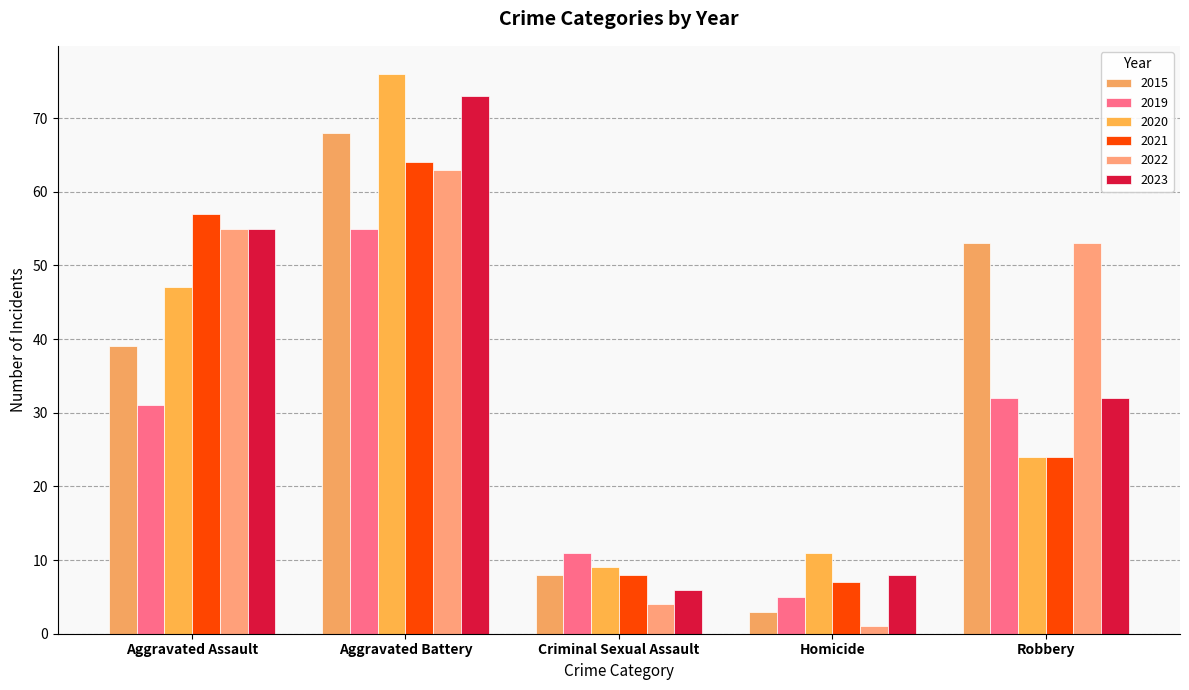

What is the label of the 1st bar from the right?

Robbery